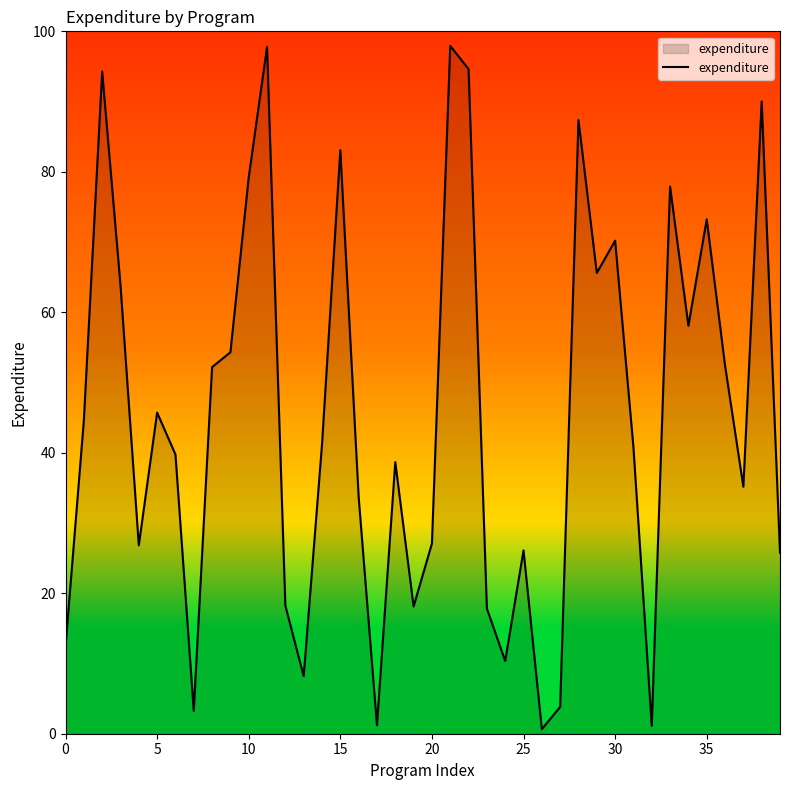

What is the maximum value shown in the chart?

97.9